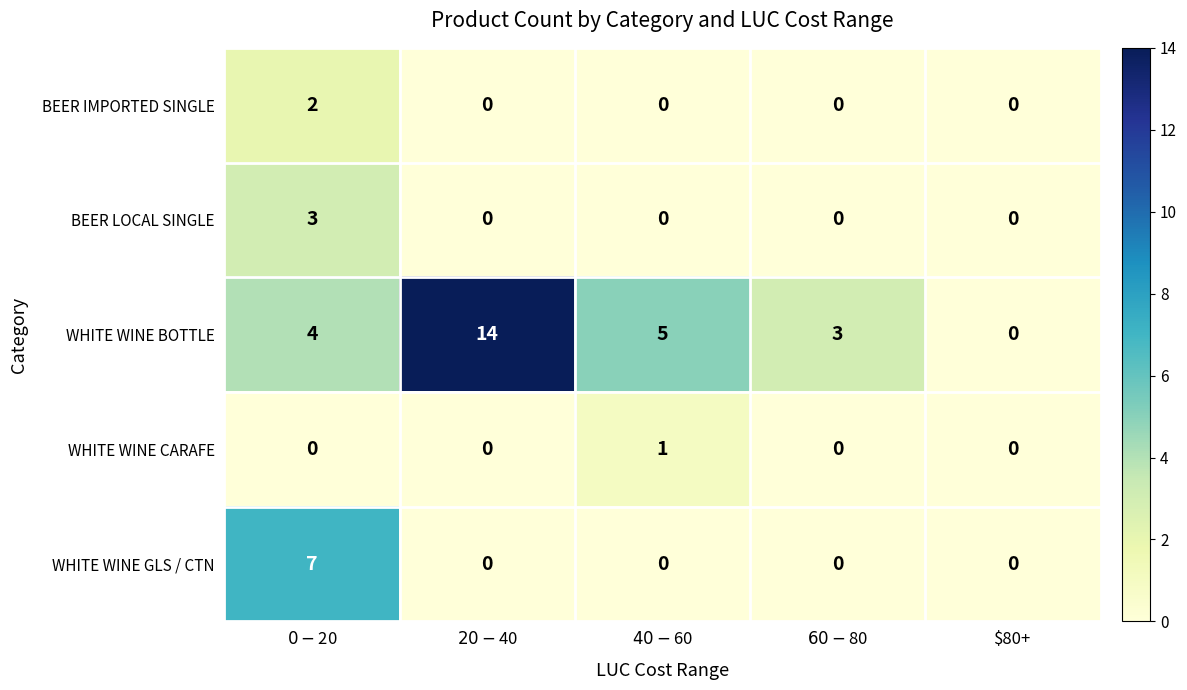

What is the sum of all WHITE WINE BOTTLE values?

26